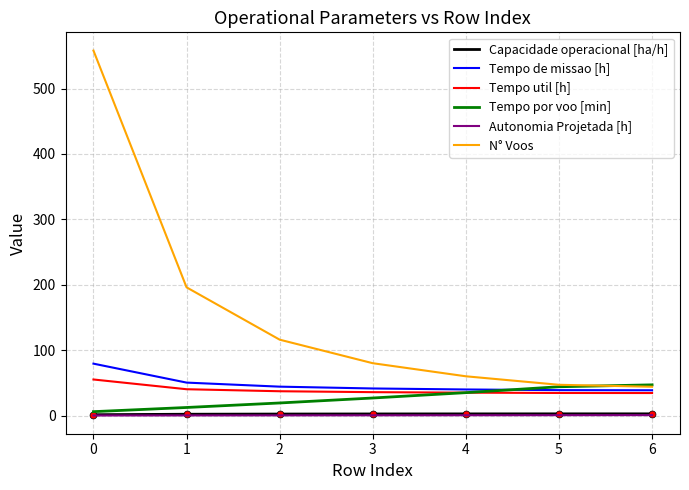

What are all the series names shown in the legend?

Capacidade operacional [ha/h], Tempo de missao [h], Tempo util [h], Tempo por voo [min], Autonomia Projetada [h], N° Voos